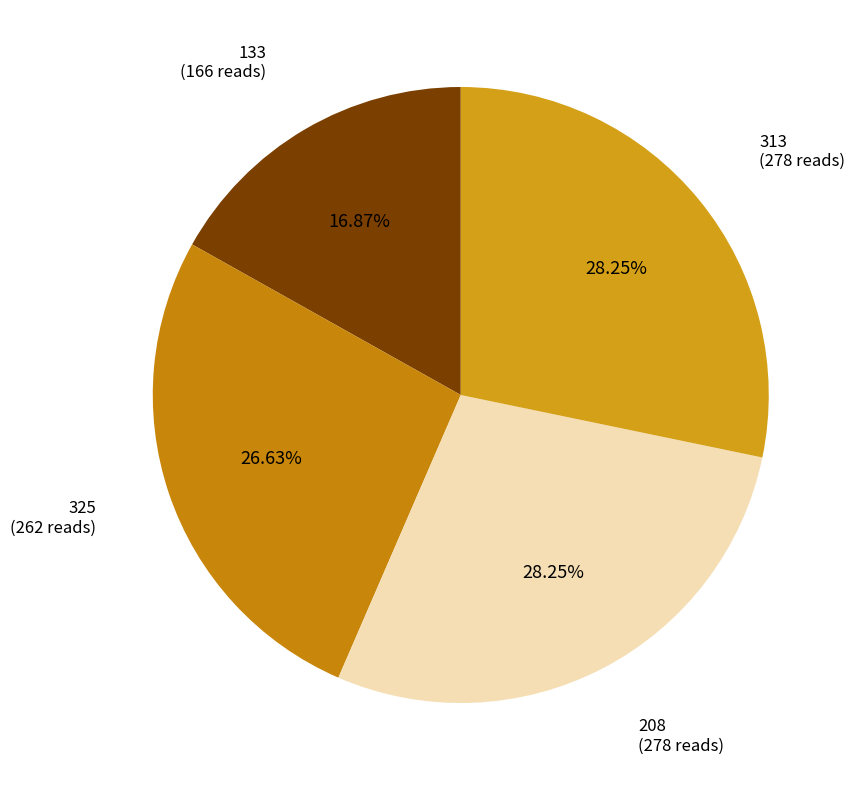

Does any single category account for the majority?

No